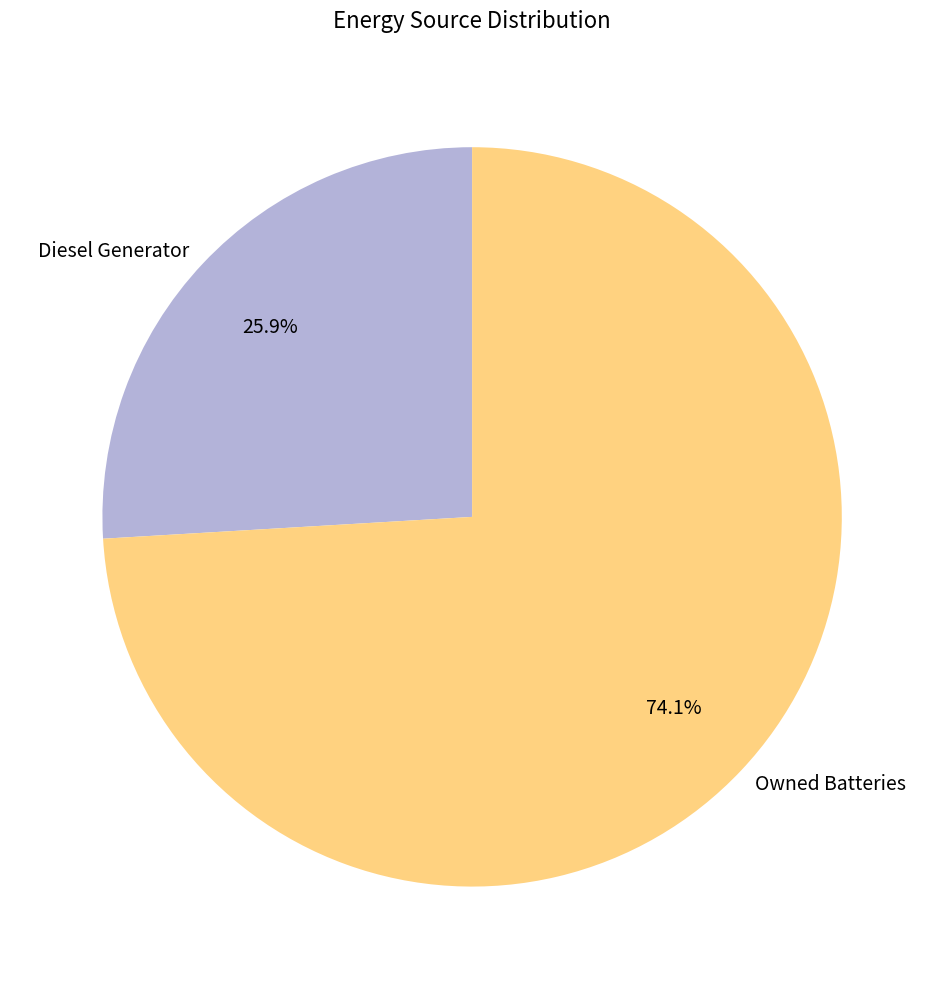

Which category accounts for the majority?

Owned Batteries